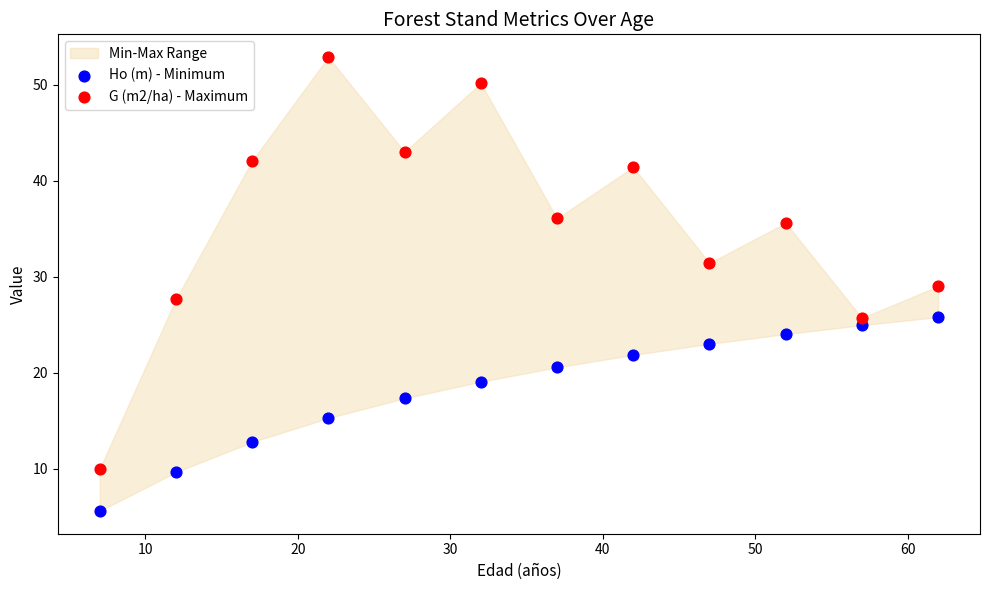

Is the value of Ho (m) - Minimum at 0 greater than the value of G (m2/ha) - Maximum at 60?

No